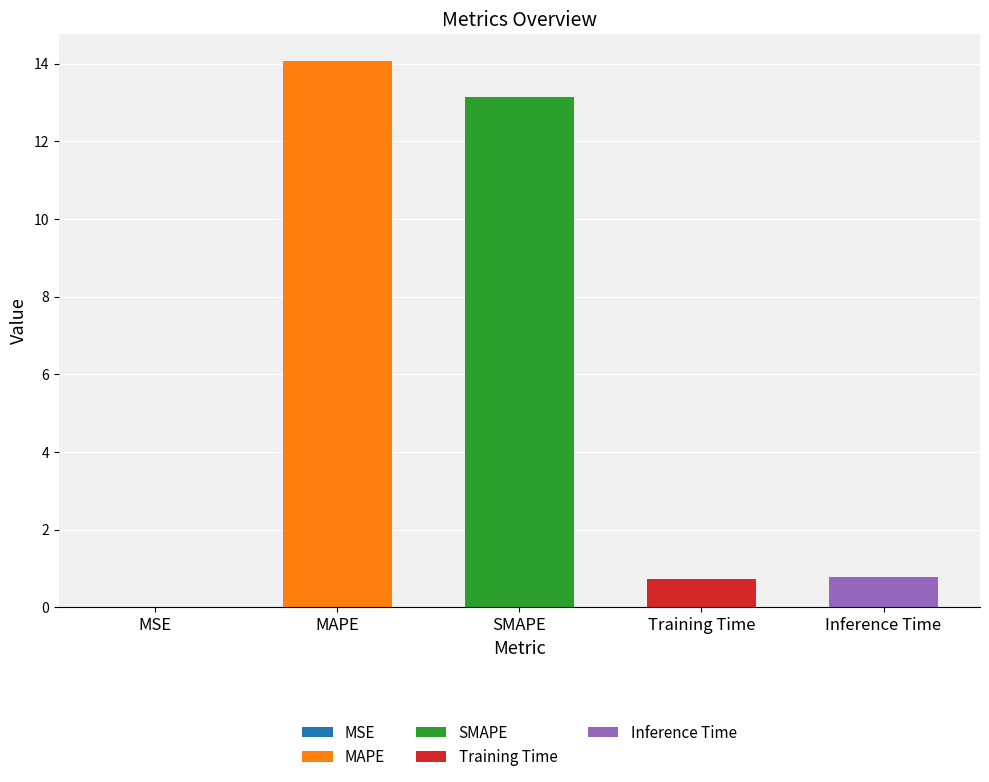

Rank the categories by value from lowest to highest.

MSE, Training Time, Inference Time, SMAPE, MAPE